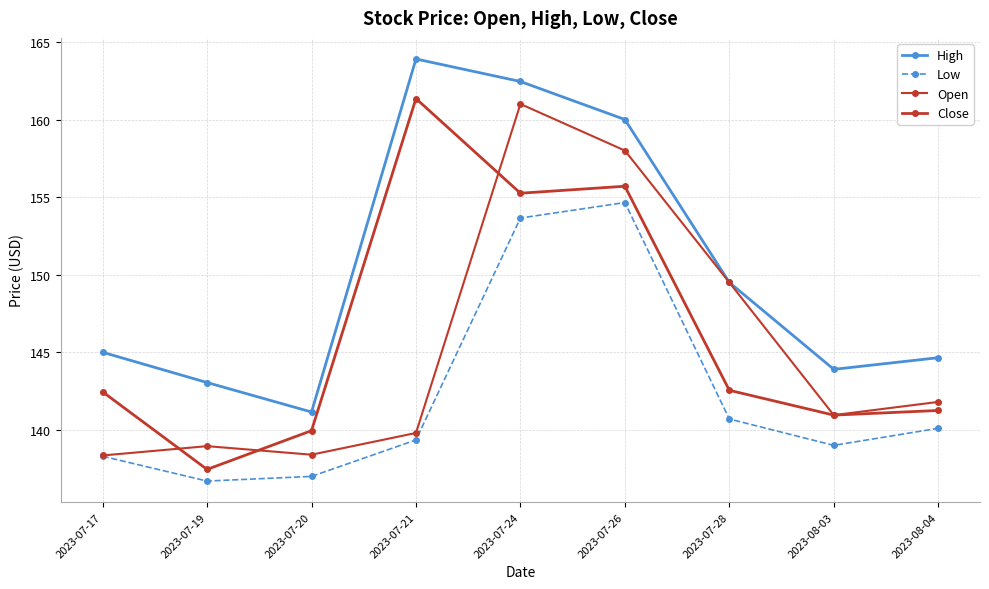

Reading left to right, transcribe all the data shown in this chart.

High: 145.0	143.1	141.1	163.9	162.4	160.0	149.5	143.9	144.6
Low: 138.3	136.7	137.0	139.4	153.6	154.6	140.7	139.0	140.1
Open: 138.4	138.9	138.4	139.8	161.0	158.0	149.5	140.9	141.8
Close: 142.4	137.4	139.9	161.4	155.2	155.7	142.6	140.9	141.2